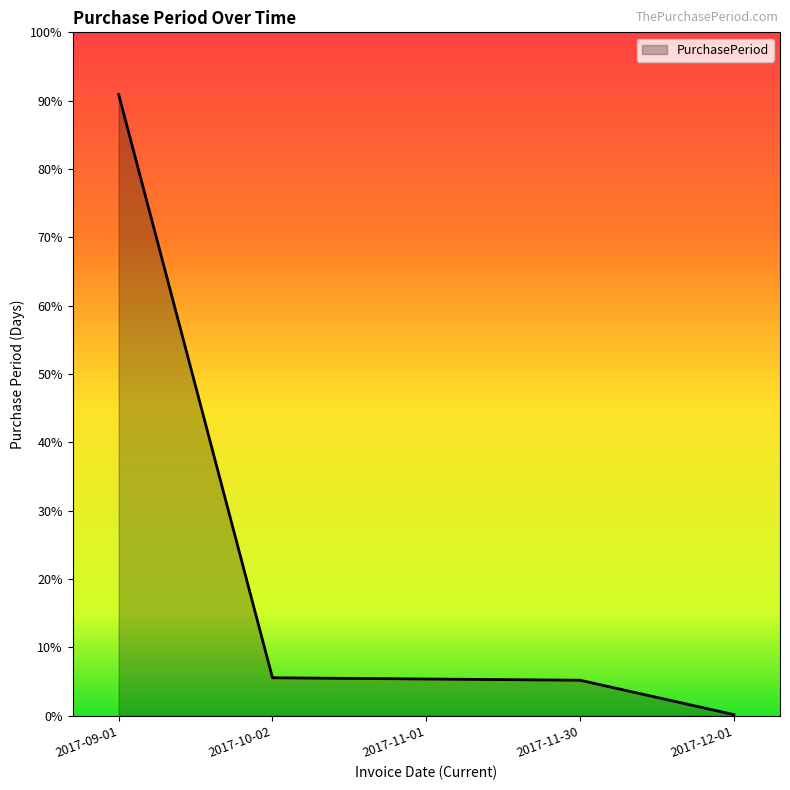

True or false: there are more than 0 points higher than both neighbors.

False